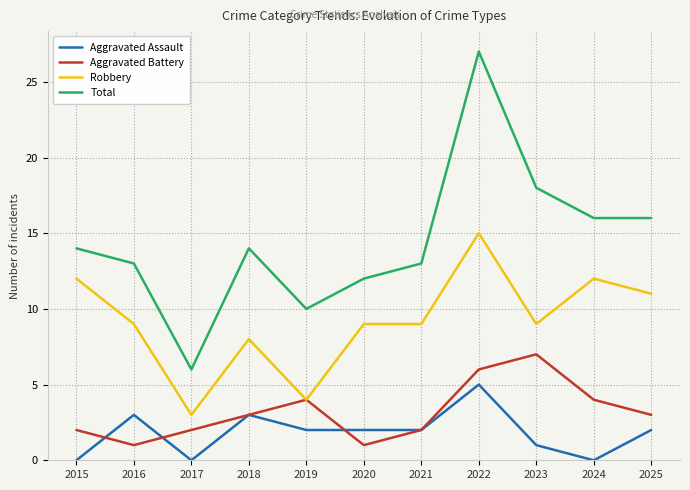

True or false: Total and Robbery intersect in this chart.

False